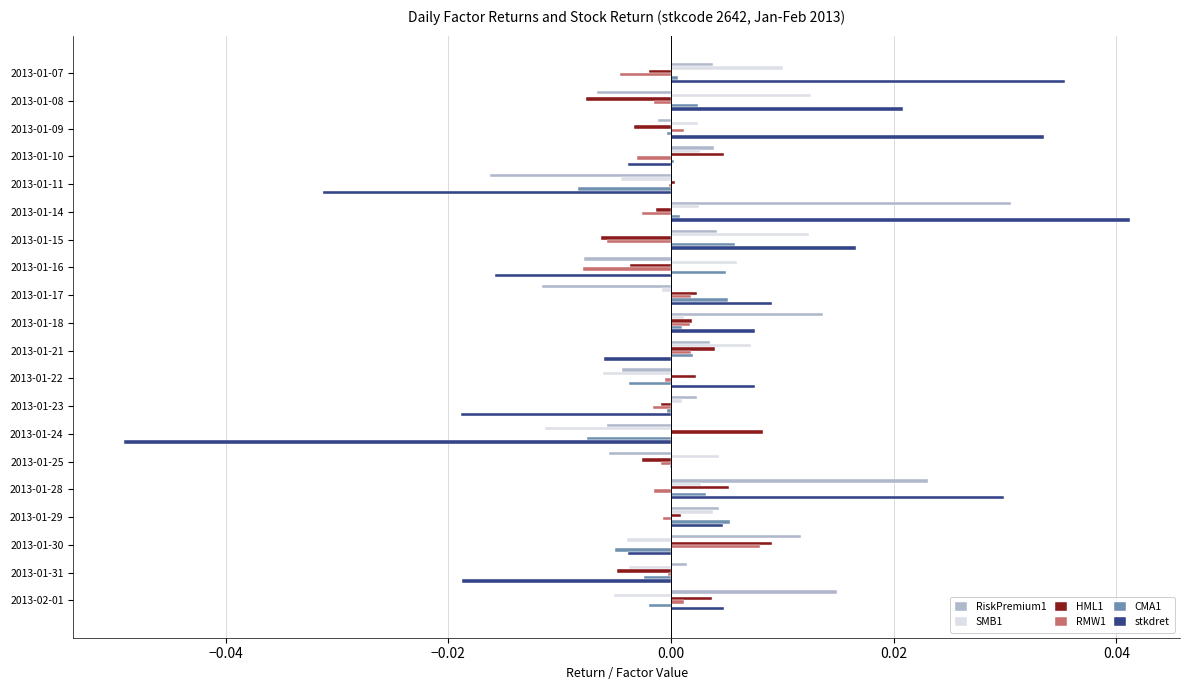

Between 2013-01-16 and 2013-01-17, which series saw the biggest shift?

stkdret